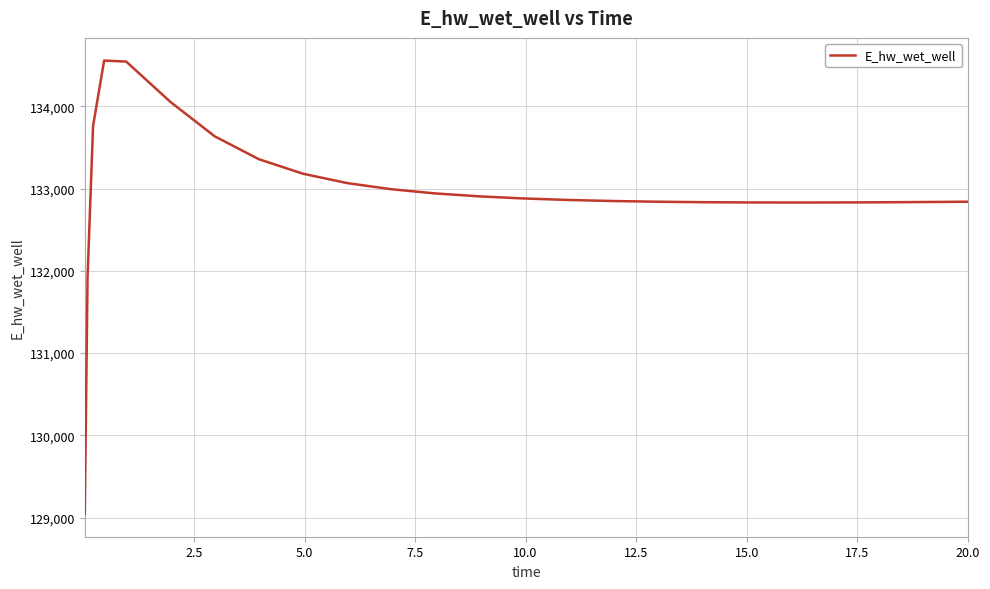

What is the greatest value displayed?

134556.8